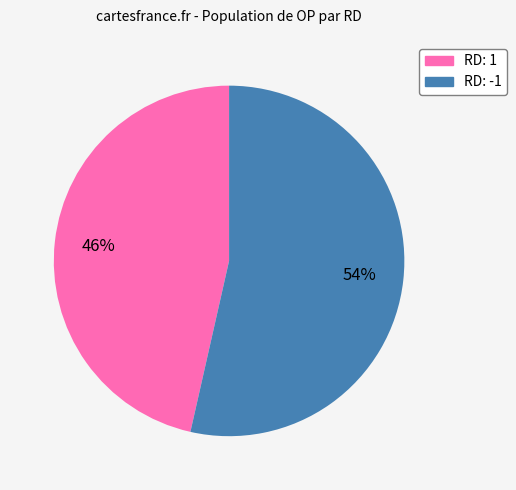

To the nearest percent, what is the average slice percentage?

50%